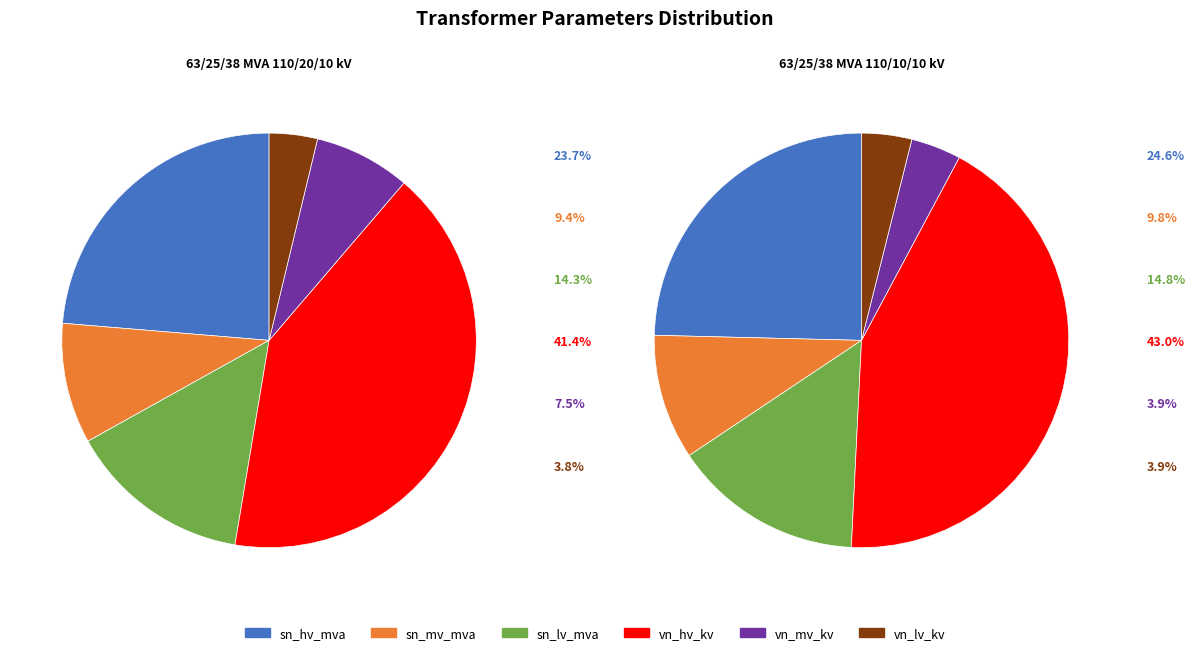

Which has a higher value, 63/25/38 MVA 110/10/10 kV or 63/25/38 MVA 110/20/10 kV?

63/25/38 MVA 110/10/10 kV